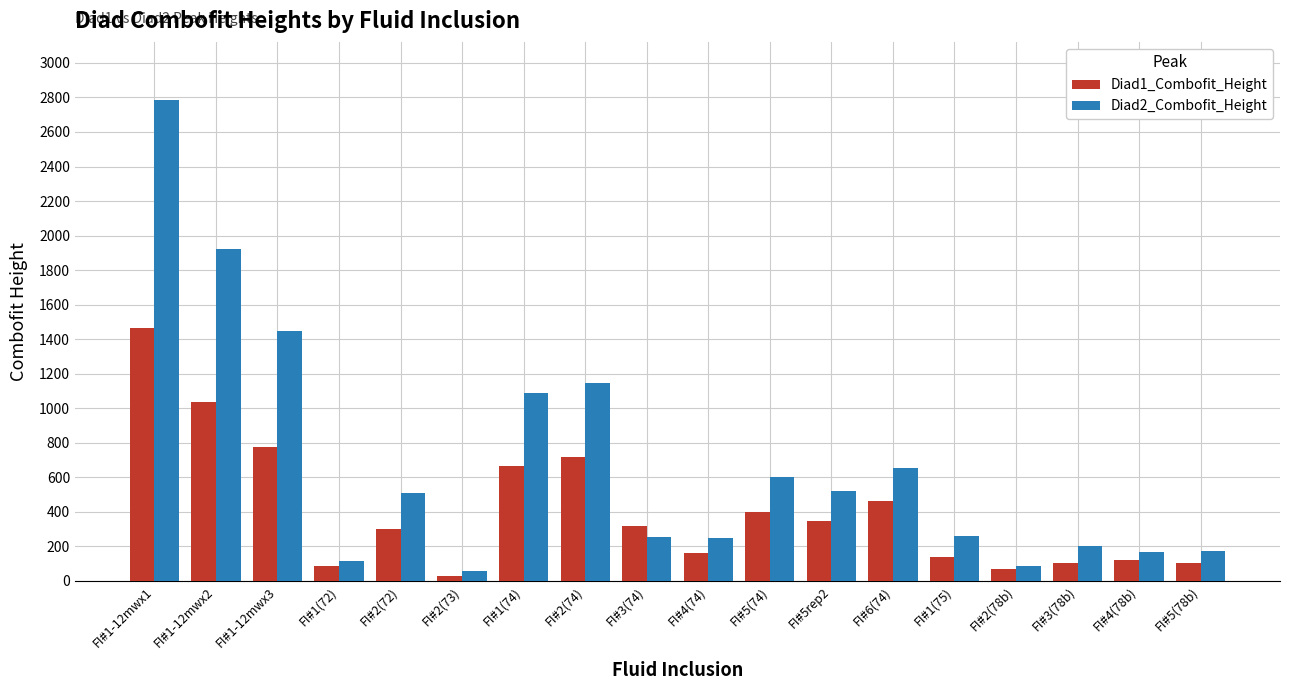

What are all the series names shown in the legend?

Diad1_Combofit_Height, Diad2_Combofit_Height